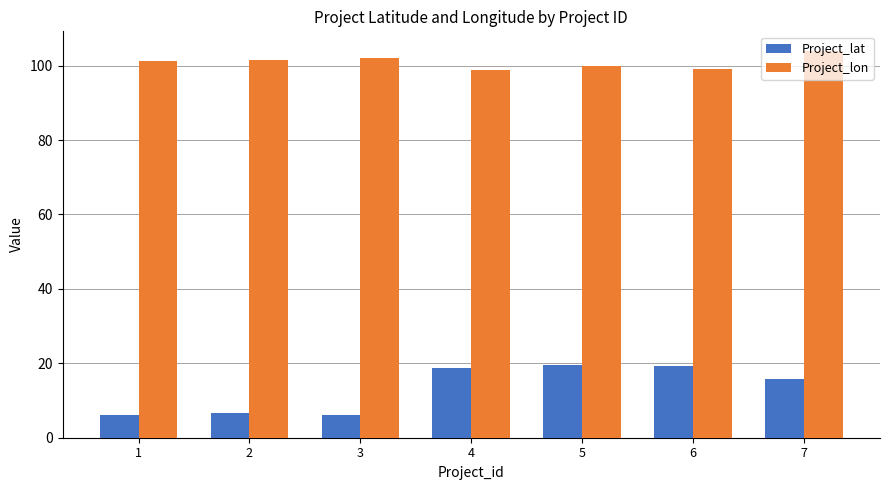

What is the value of the Project_lat bar at the 5th from the left?

19.7